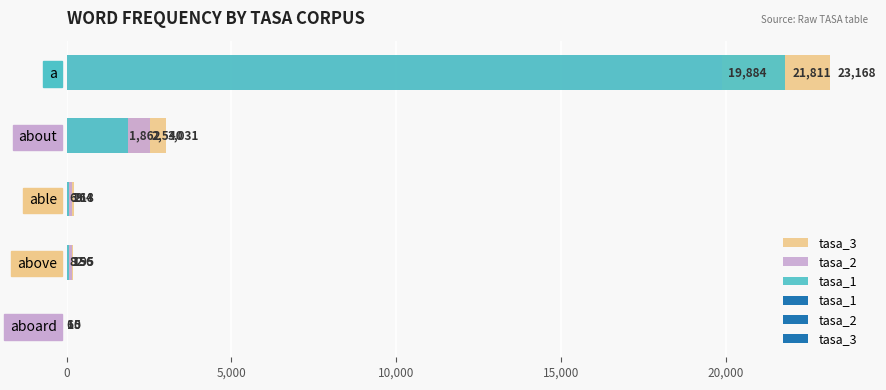

What is the difference between the maximum and minimum values in the tasa_1 series?

21805